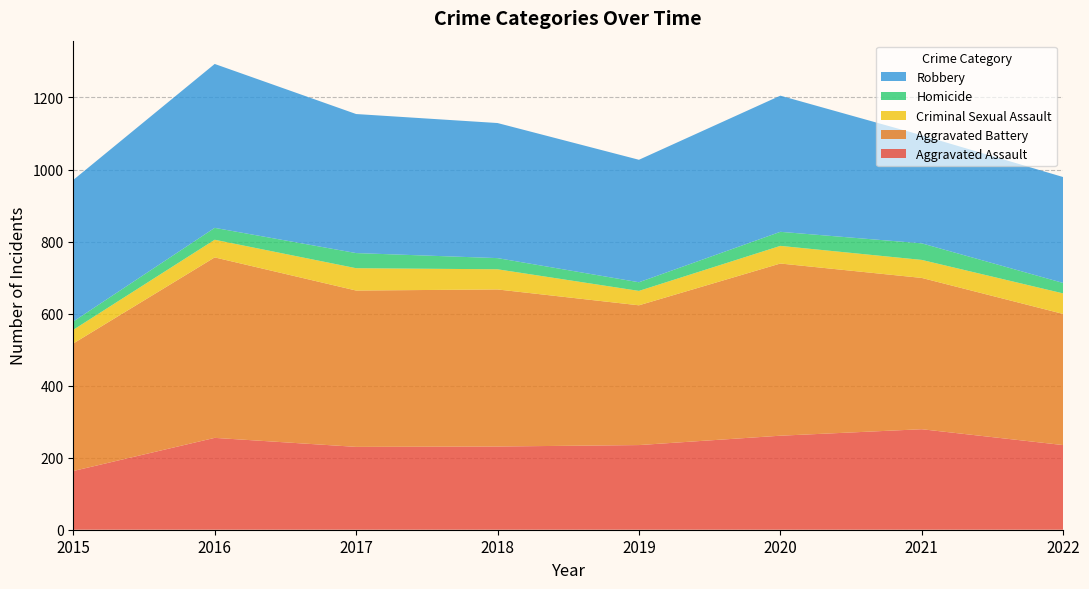

Reading left to right, list all the values displayed in this chart.

Aggravated Assault: 163	255	230	231	235	261	279	235
Aggravated Battery: 354	501	434	436	388	478	420	364
Criminal Sexual Assault: 38	49	62	56	40	49	50	57
Homicide: 23	33	42	31	24	39	46	29
Robbery: 393	455	386	375	340	378	300	294